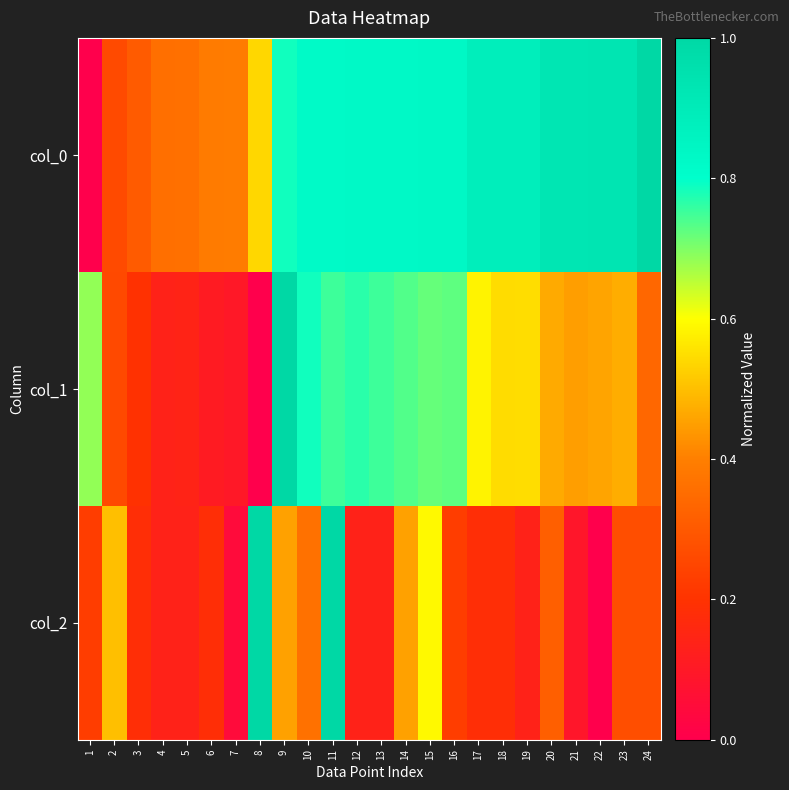

What is the total value across all series at 7?

0.5